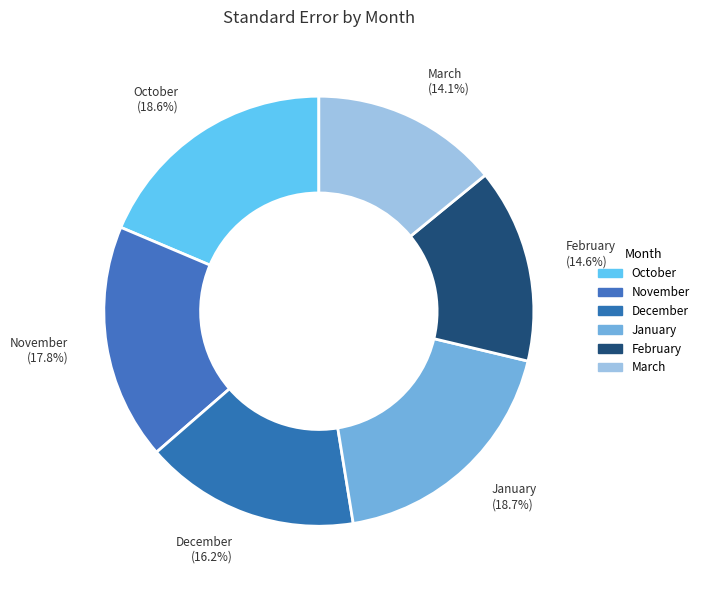

Does February account for over 50% of the chart?

No